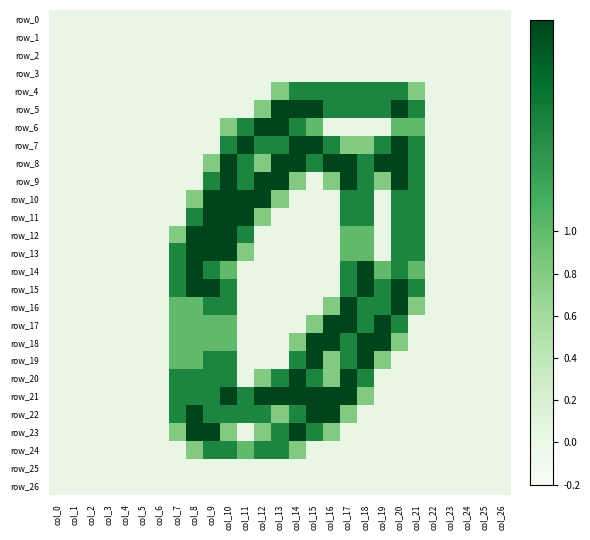

Is the value of row_0 at col_1 greater than the value of row_16 at col_21?

No